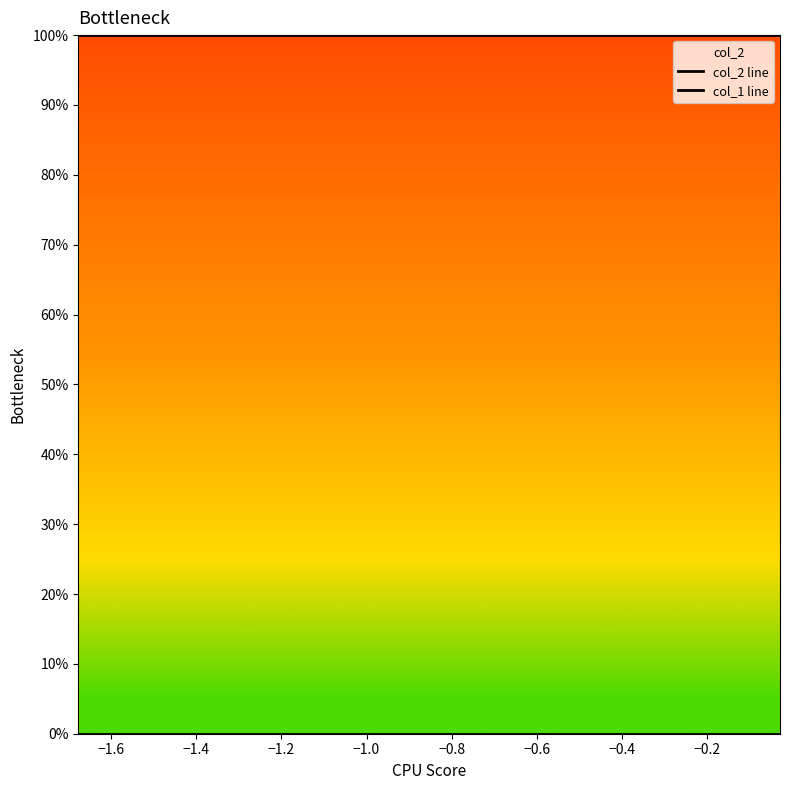

What are all the series names shown in the legend?

col_2 line, col_1 line